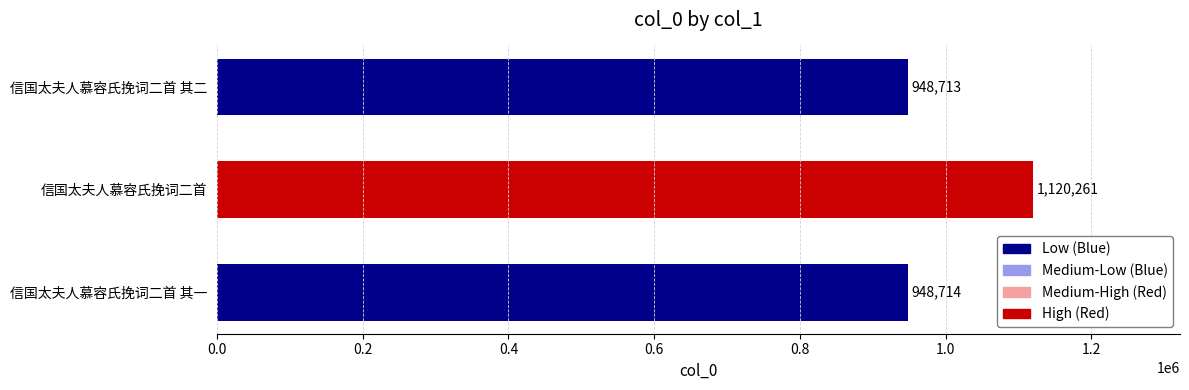

The chart shows a value of 948713 at 信国太夫人慕容氏挽词二首 其一. True or false?

True